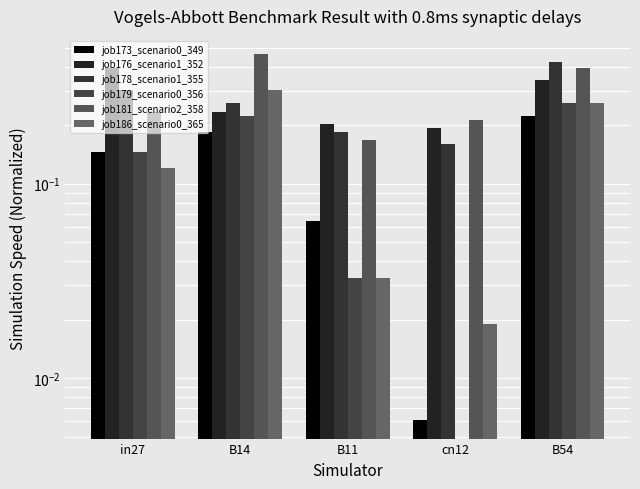

What is the total value across all series at cn12?

0.6